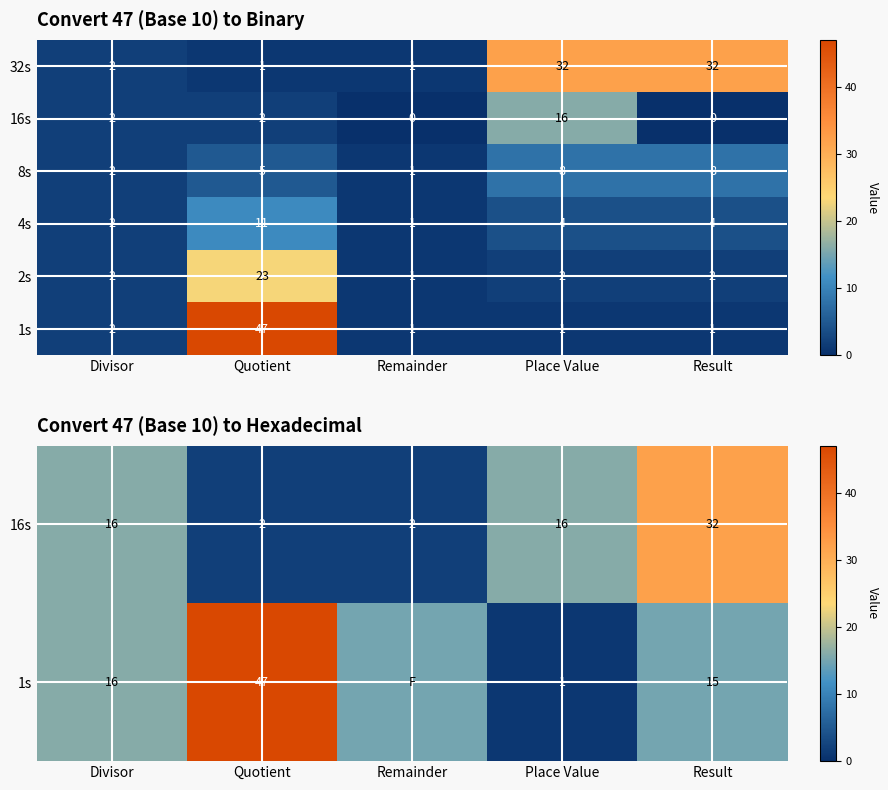

Which category has the lowest value in the 2s series?

Remainder